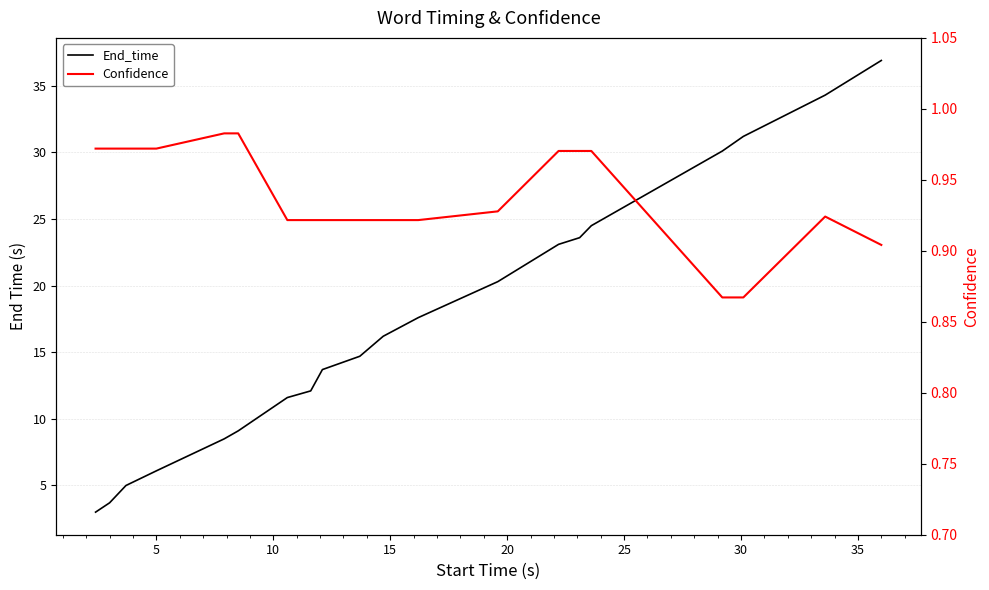

What are all the series names shown in the legend?

End_time, Confidence